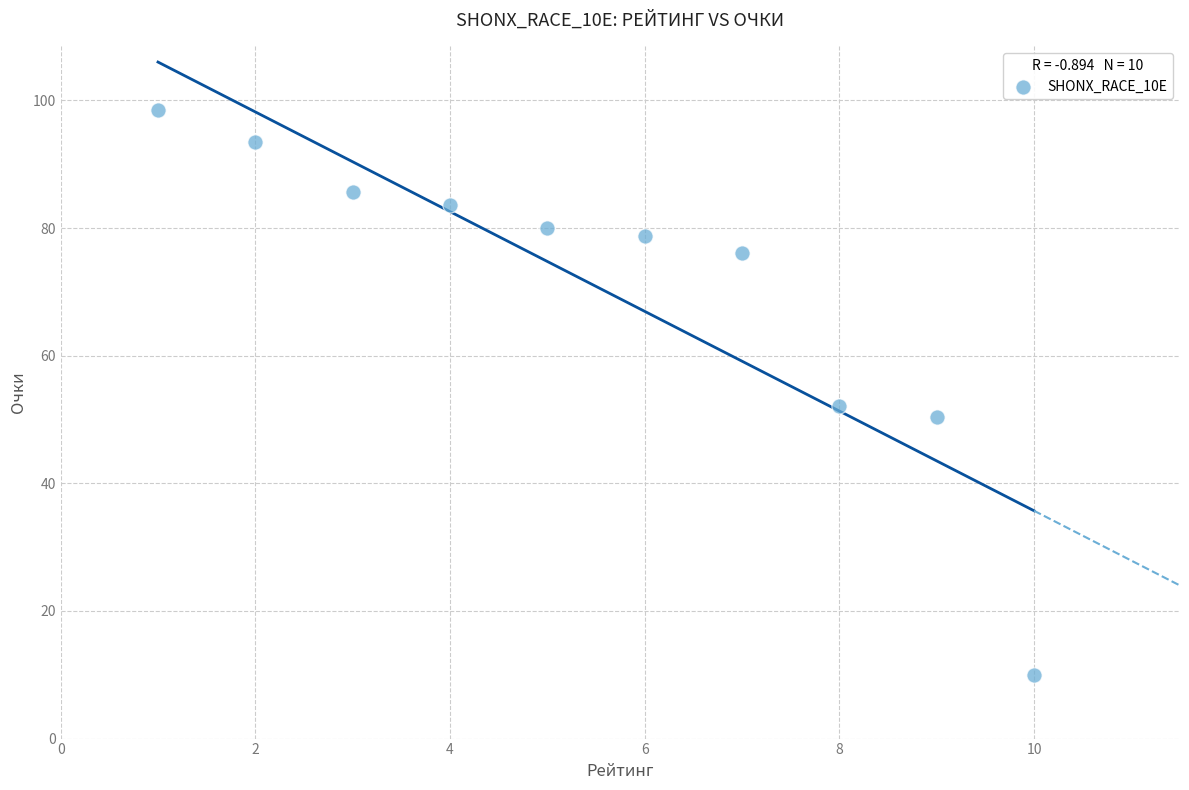

What Y value in the scatter plot is closest to 54?

52.1